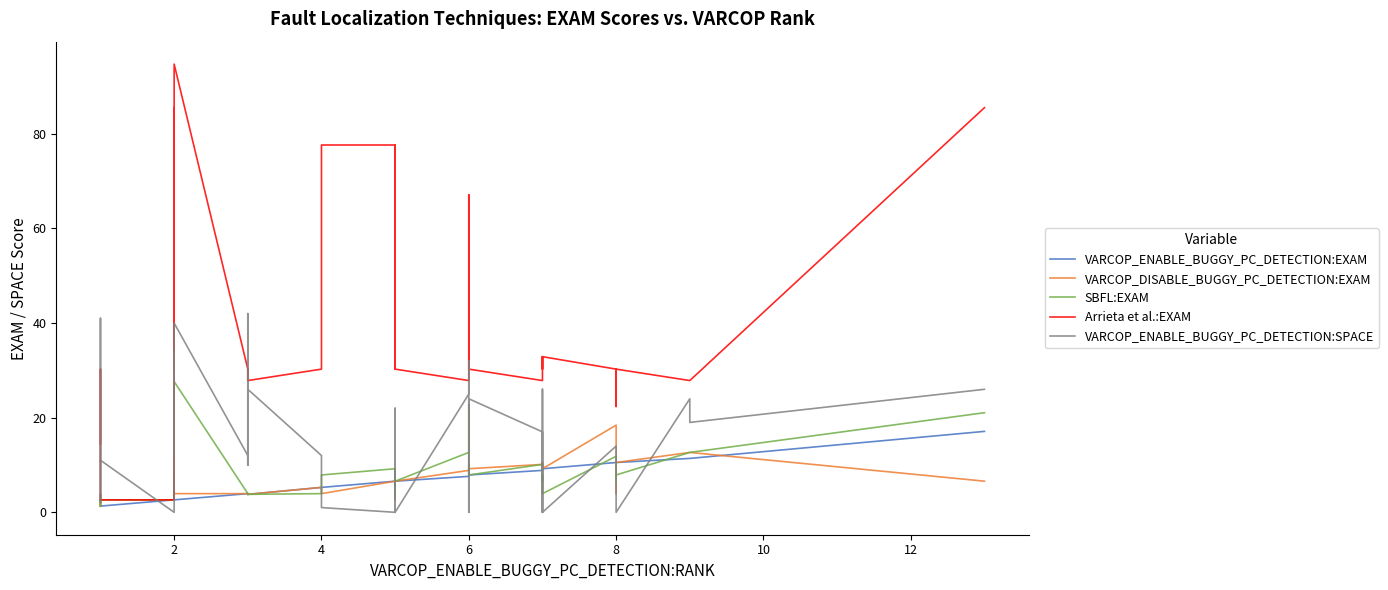

True or false: VARCOP_ENABLE_BUGGY_PC_DETECTION:SPACE has more than 1 points higher than both neighbors.

True